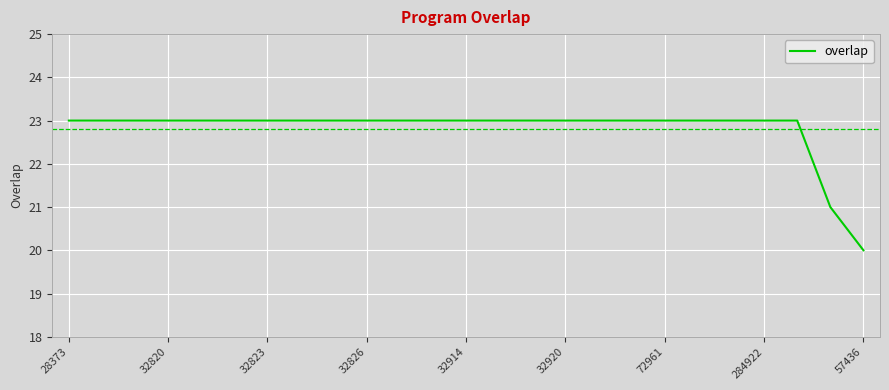

What is the smallest value displayed?

20